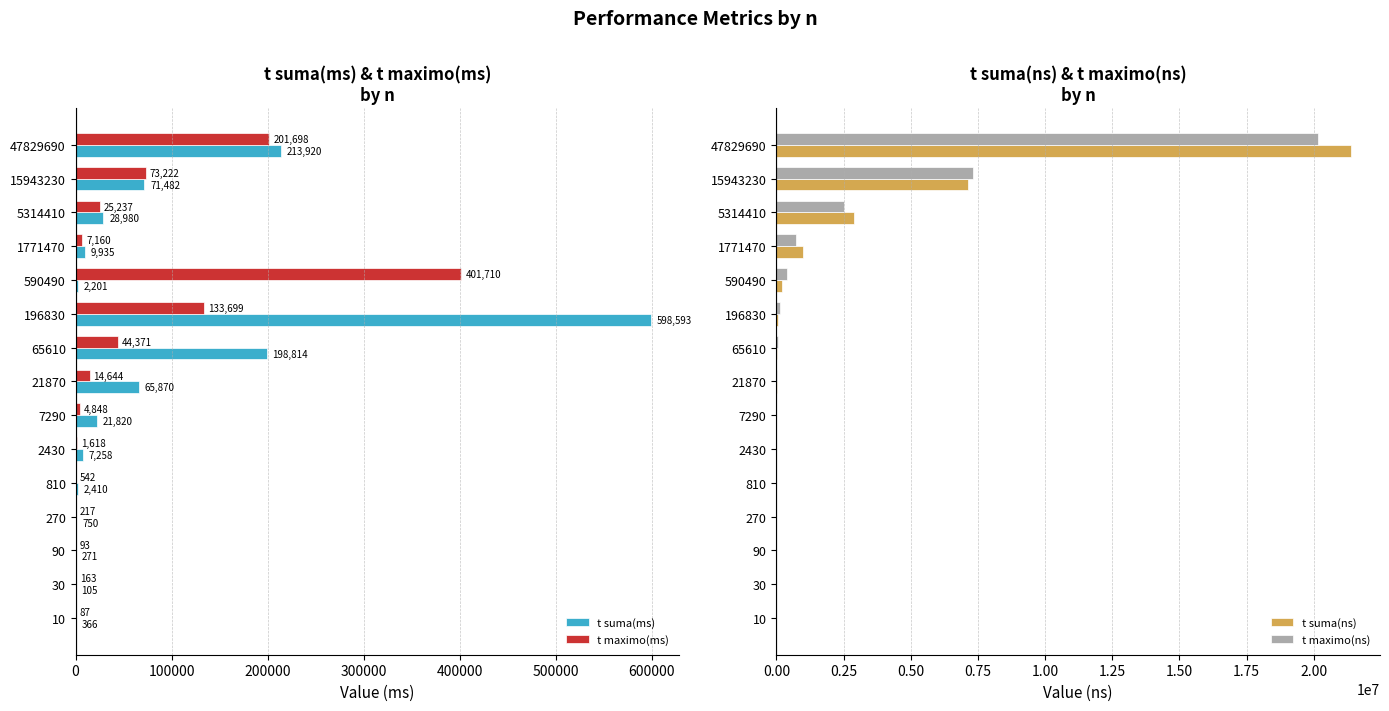

Read the t suma(ms) value at 1771470, to the nearest 10.

9940